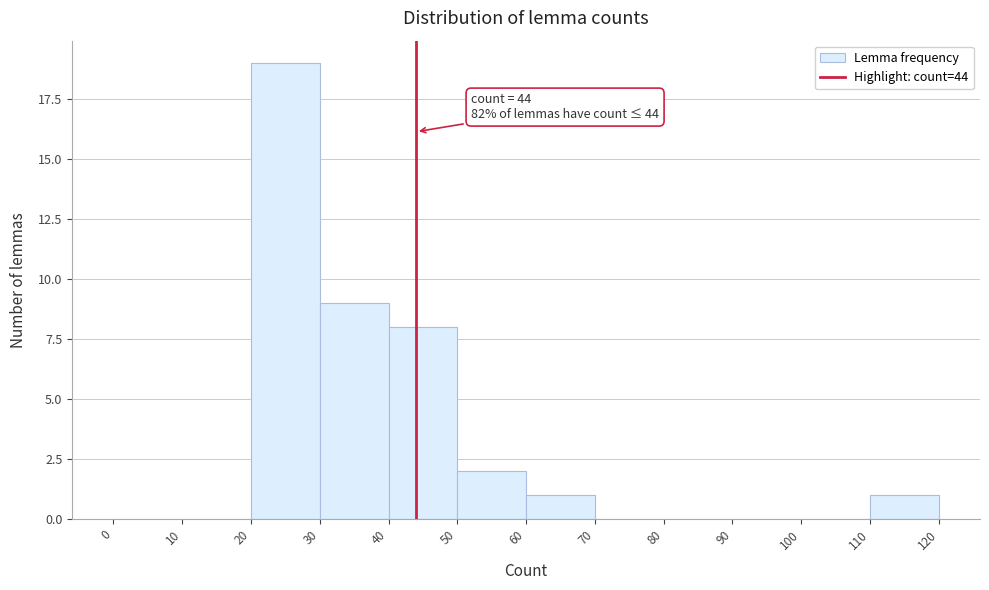

Over which range of the x-axis is the bar tallest?

20 to 30